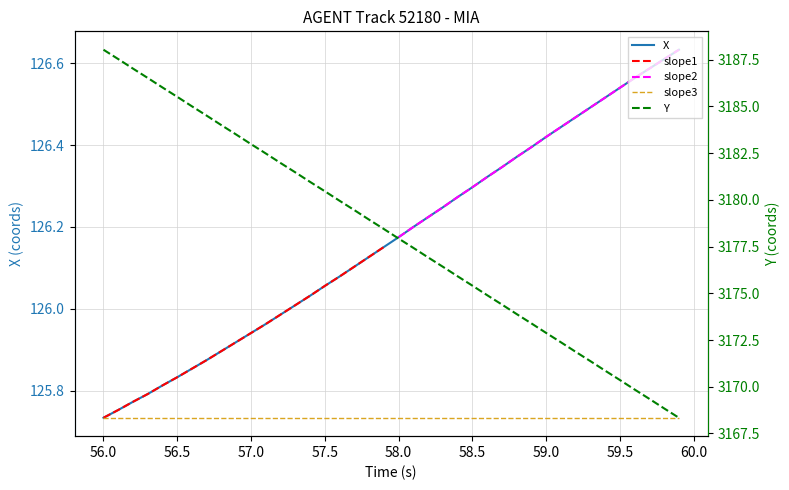

Is the value of X at 12 greater than the value of Y at 55.5?

No